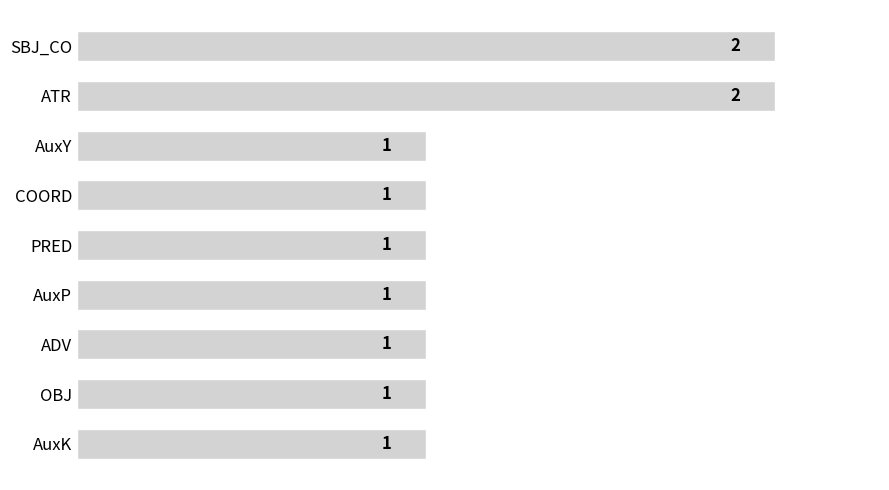

What is the ratio of the value at ATR to the value at AuxK?

2.0